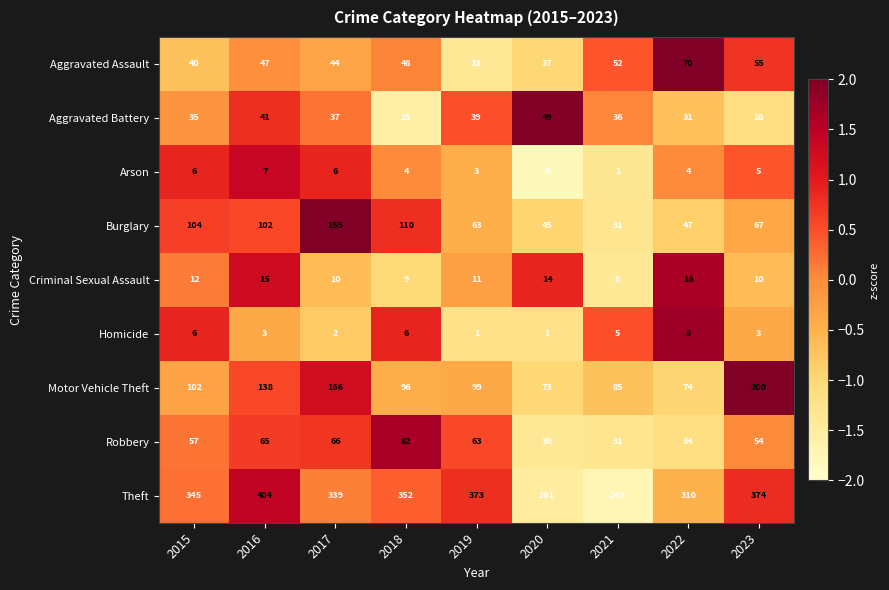

Which category has the highest value across all series?

2016